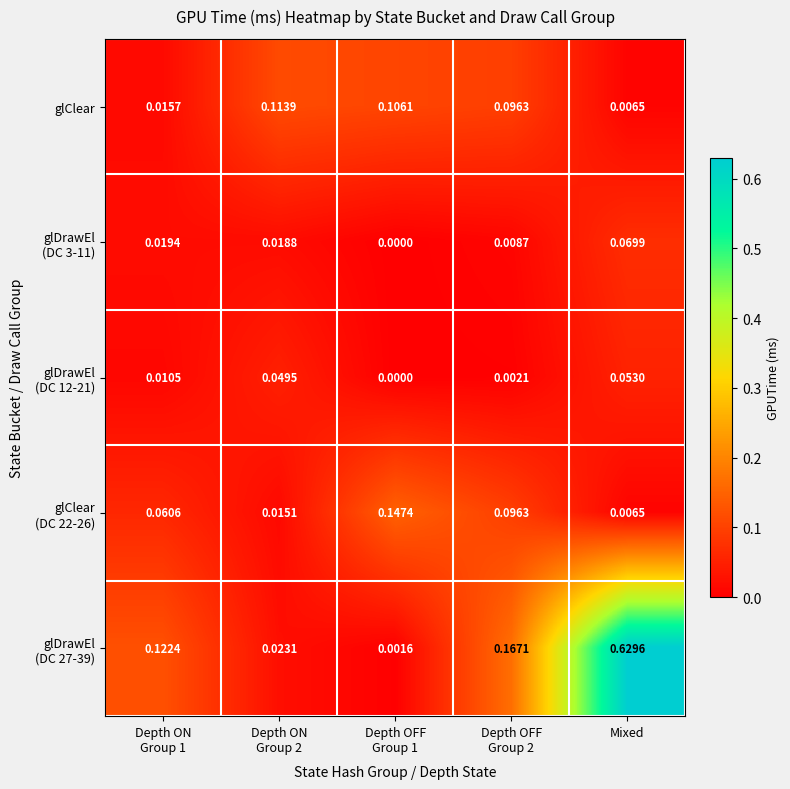

Which label corresponds to the largest value in the chart?

Mixed